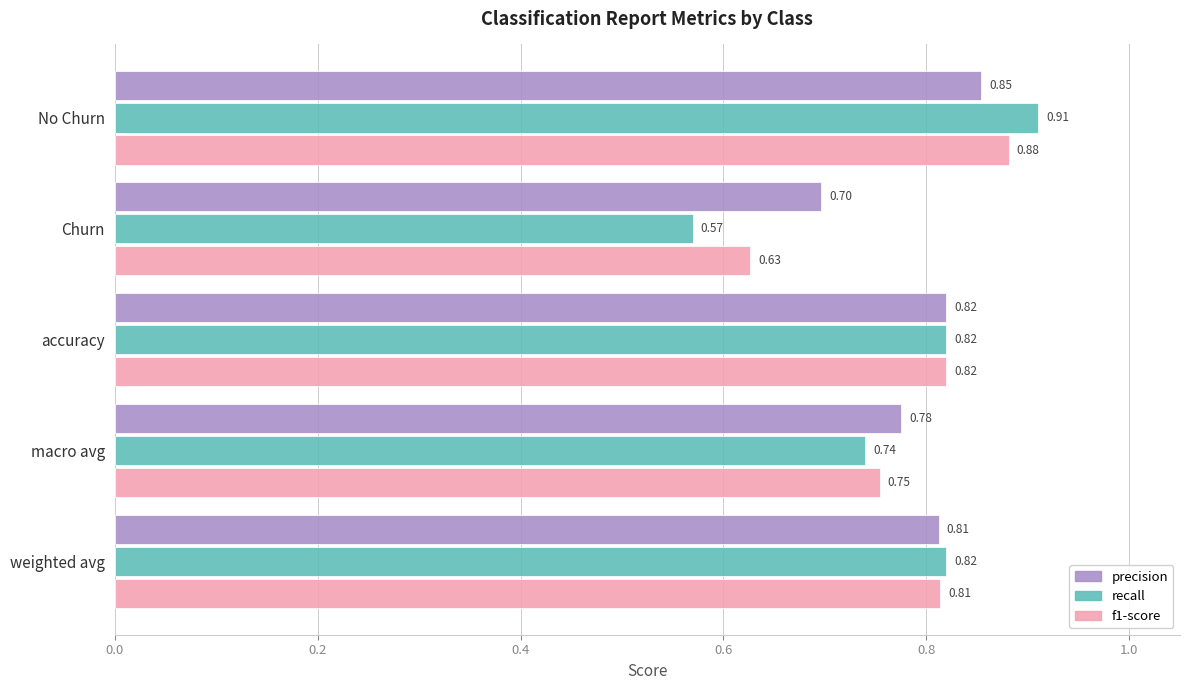

What are all the series names shown in the legend?

precision, recall, f1-score